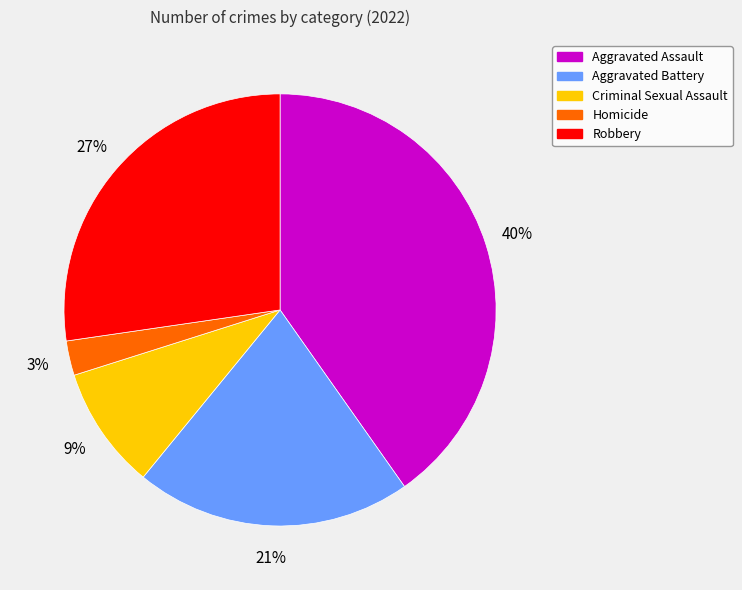

How many segments does this pie chart have?

5